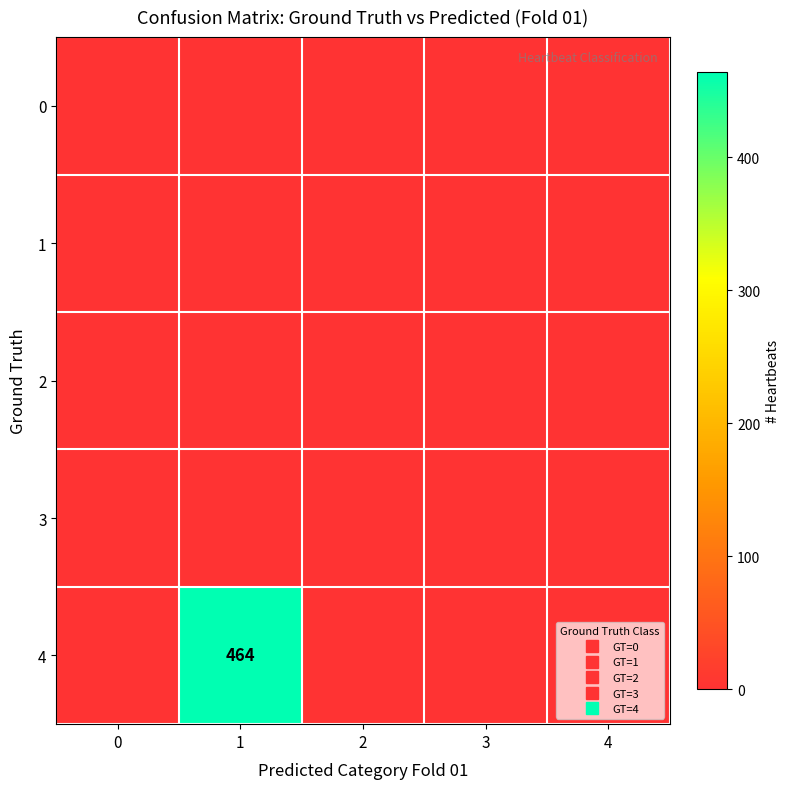

Which series has the largest total across all categories?

4